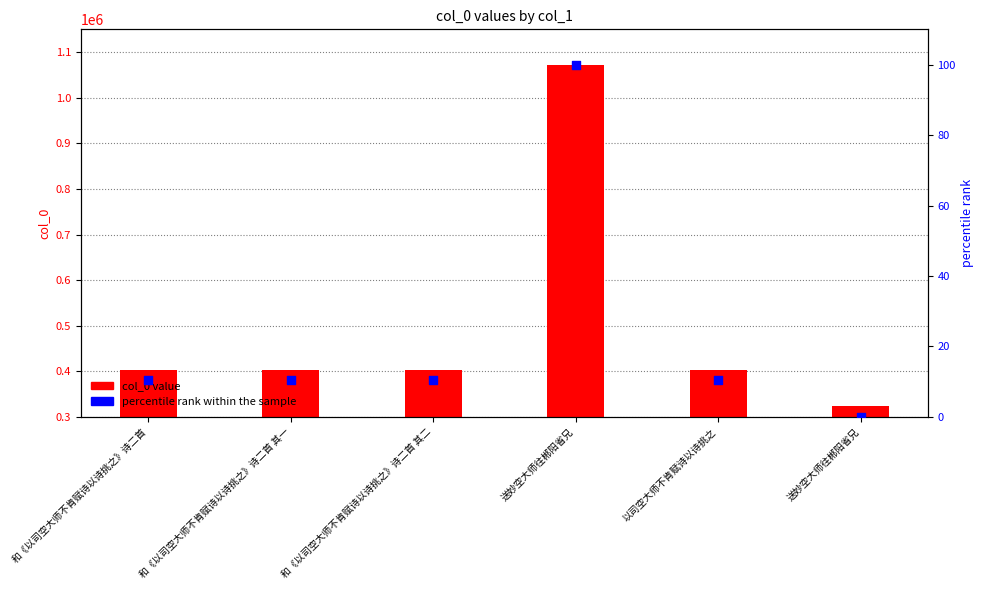

At which category is the sum across all series the highest?

送妙空大师往郴阳省兄